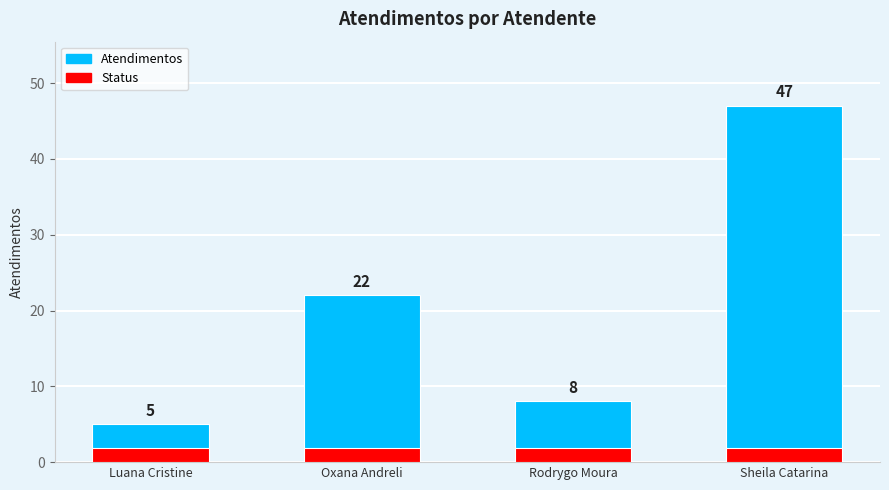

What is the label of the 4th bar from the left?

Sheila Catarina